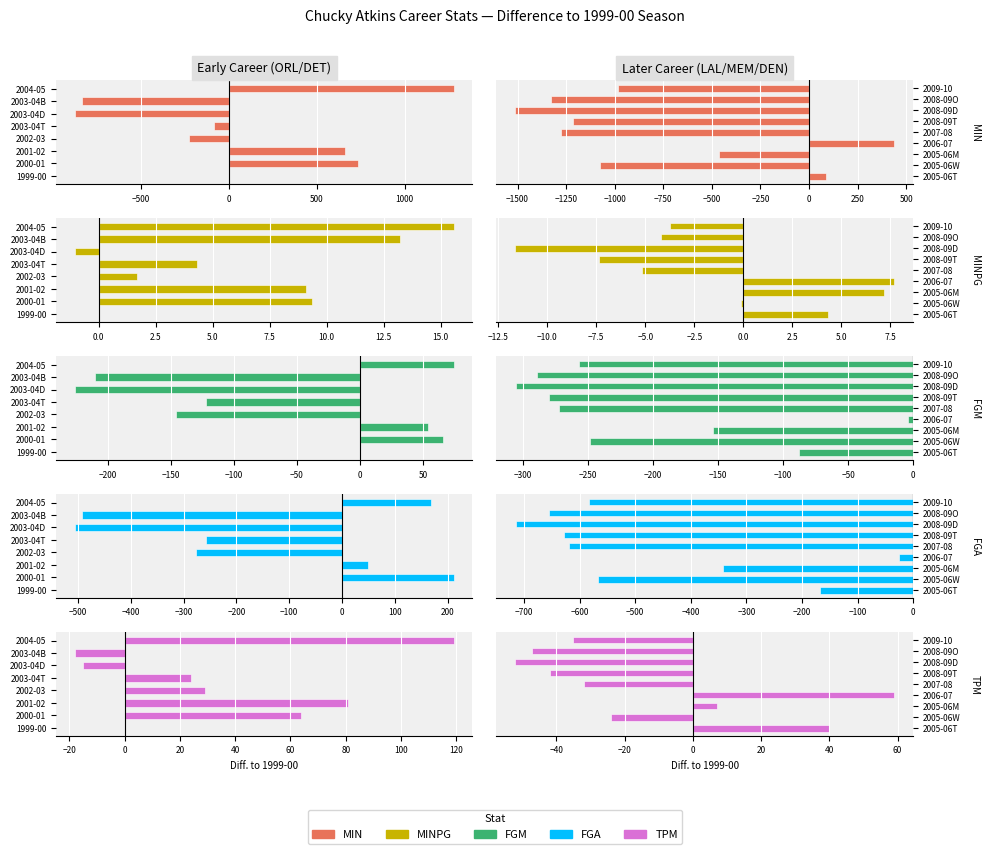

Between 2007-08 and 2008-09T, which series saw the biggest shift?

MIN